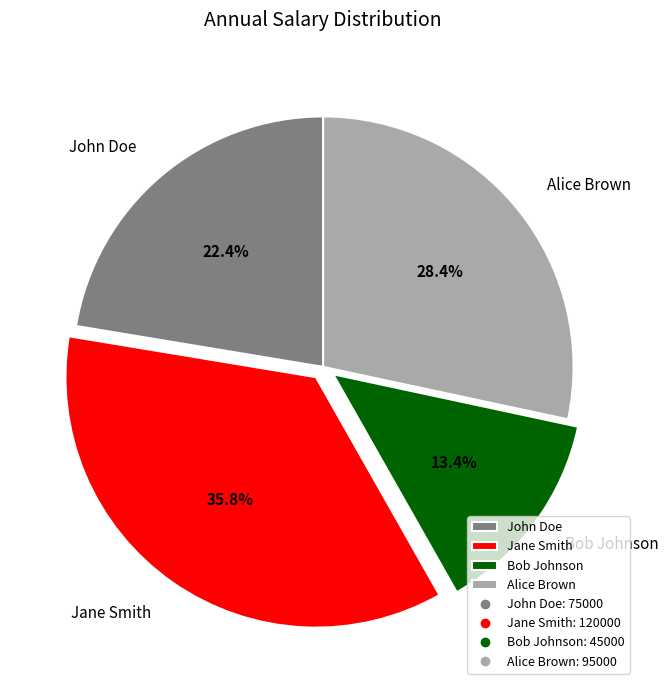

Does Bob Johnson account for over 50% of the chart?

No